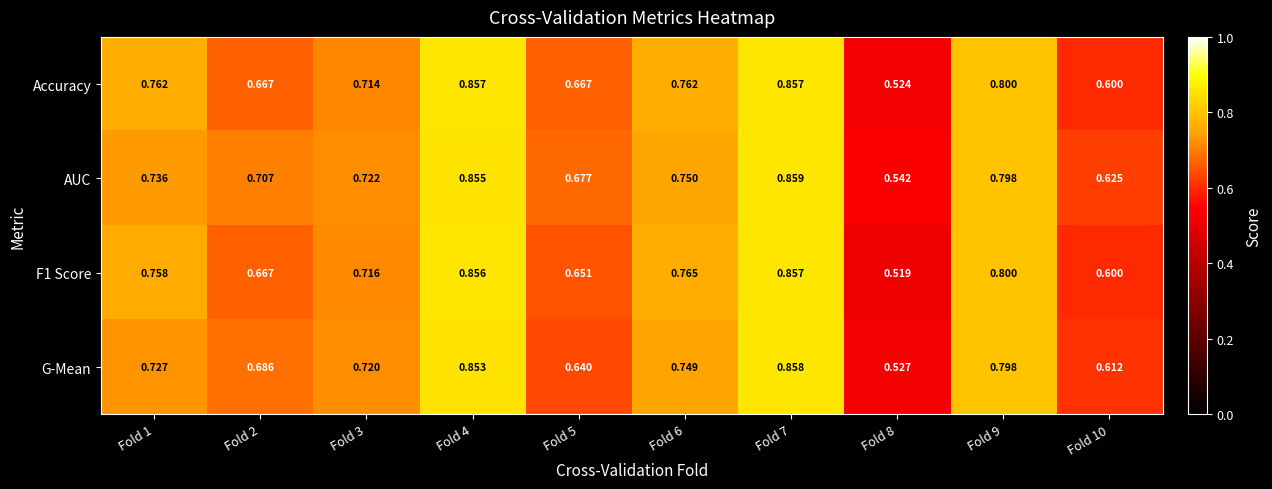

Which series has the largest total across all categories?

AUC